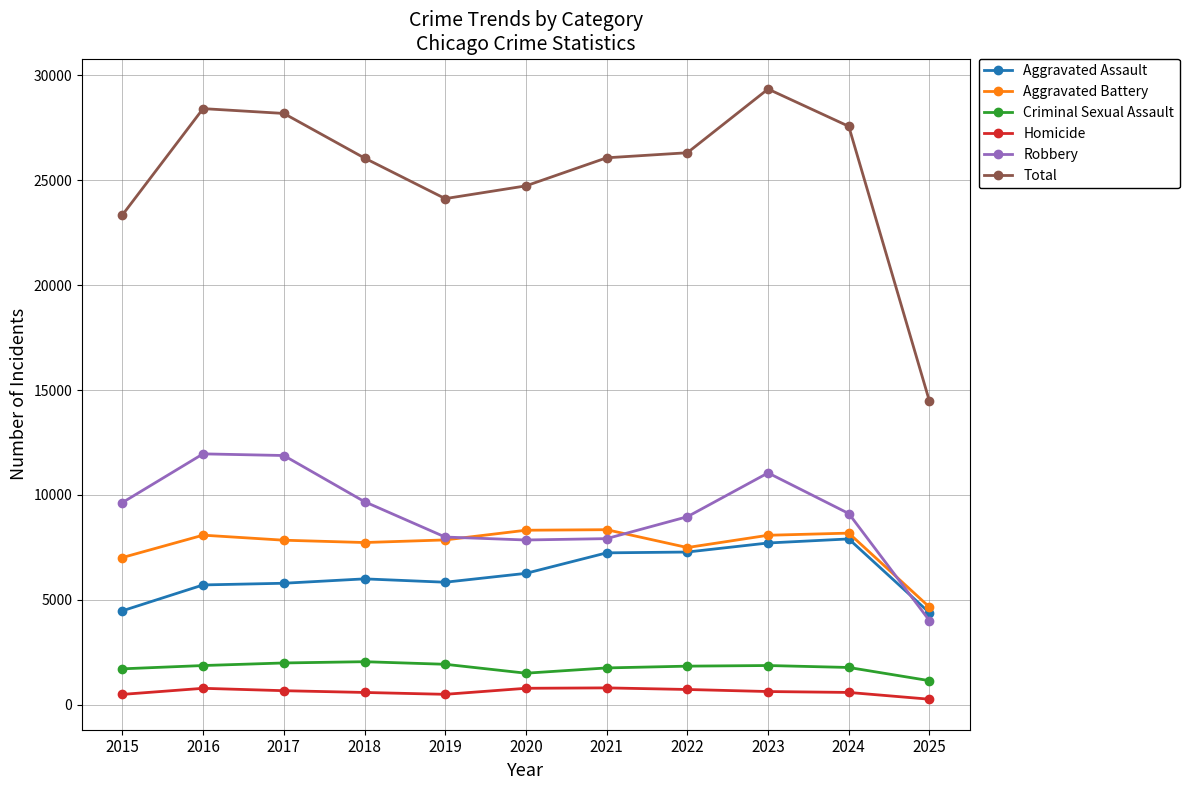

What is the sum of all Aggravated Assault values?

68621